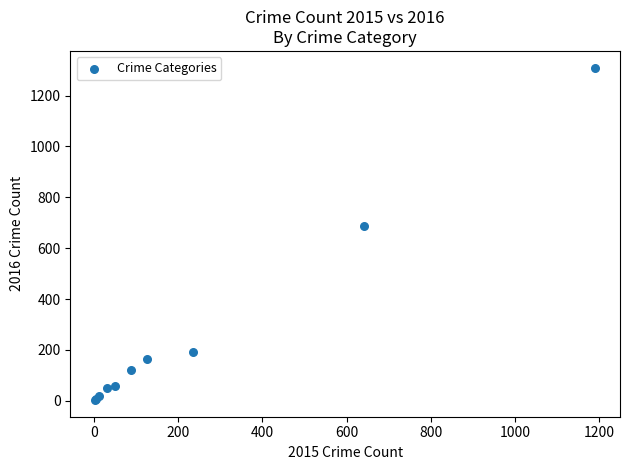

What Y value in the scatter plot is closest to 656?

689